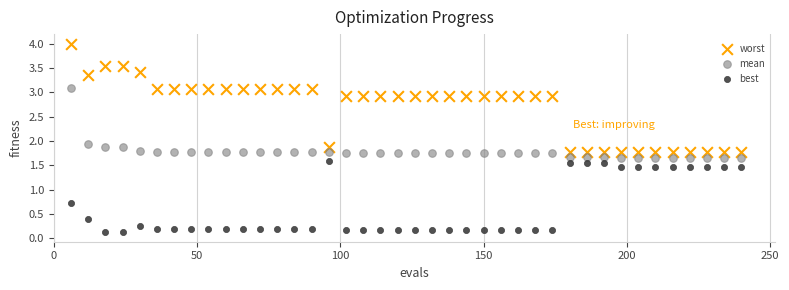

What is the X range (max minus min) for the scatter plot?

234.0